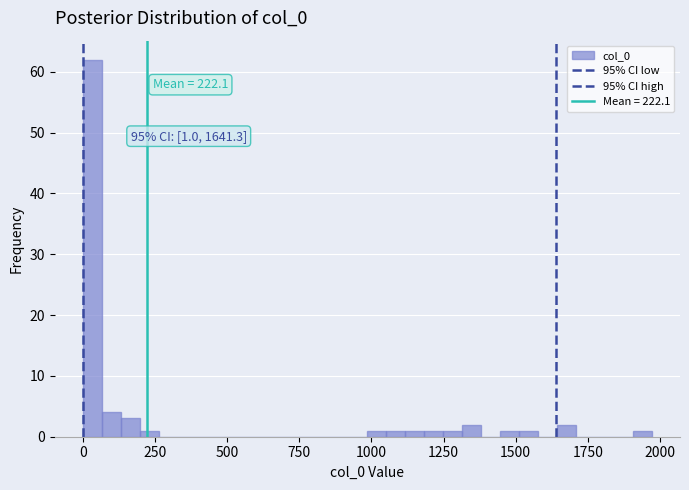

Around what value on the x-axis is the tallest bar? Give the approximate position of its centre, as read against the axis.

50